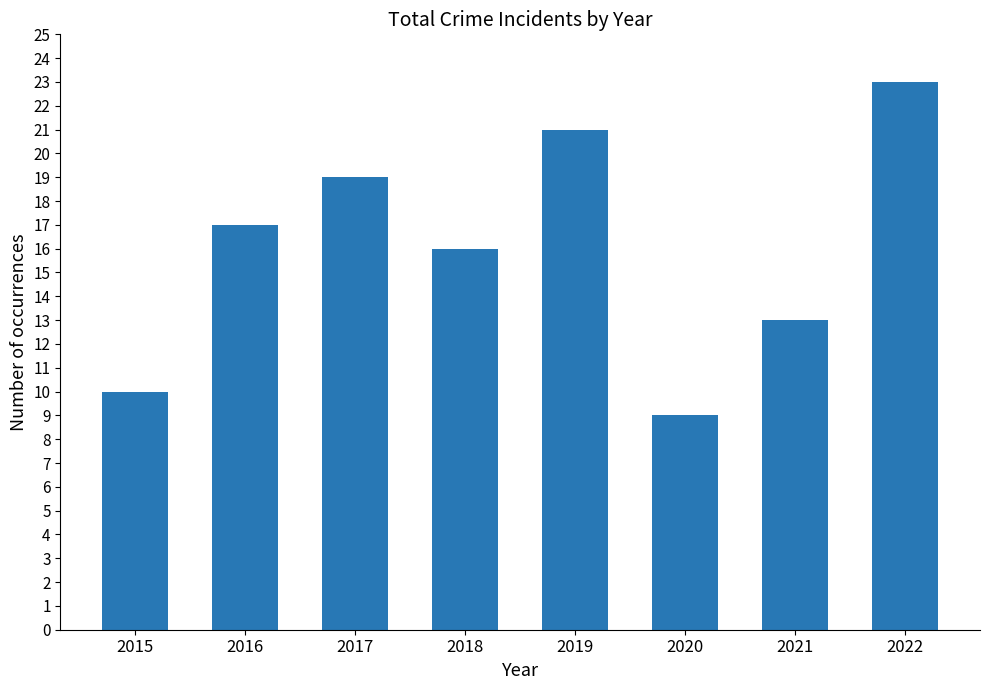

Reading left to right, what are all the values shown in this chart?

2015=10	2016=17	2017=19	2018=16	2019=21	2020=9	2021=13	2022=23